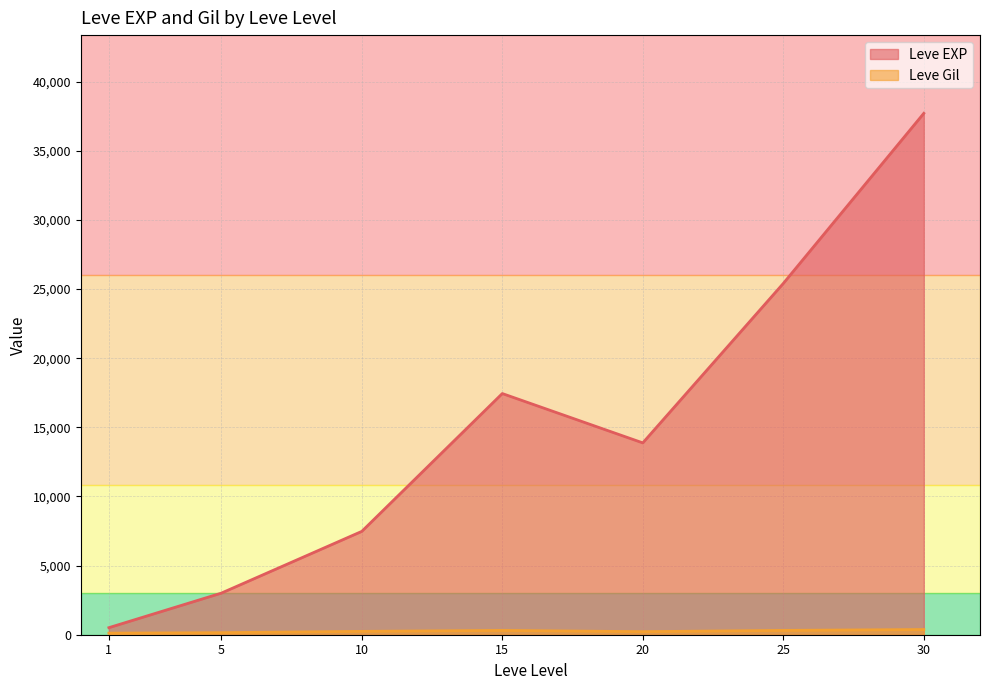

The value of Leve Gil at 1 is 29. True or false?

False